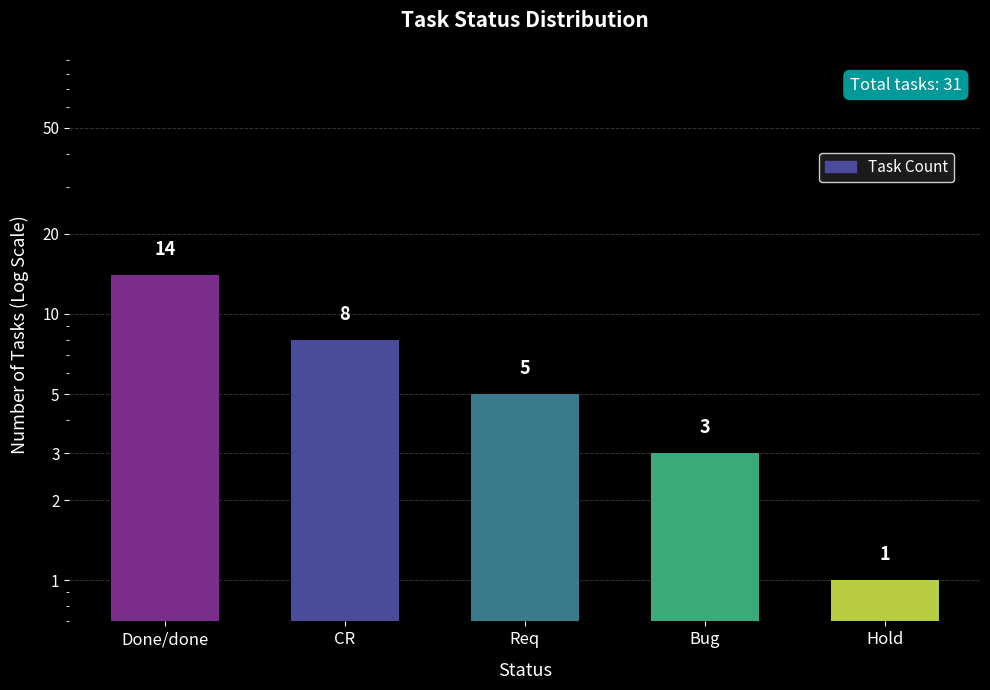

What is the greatest value displayed?

14